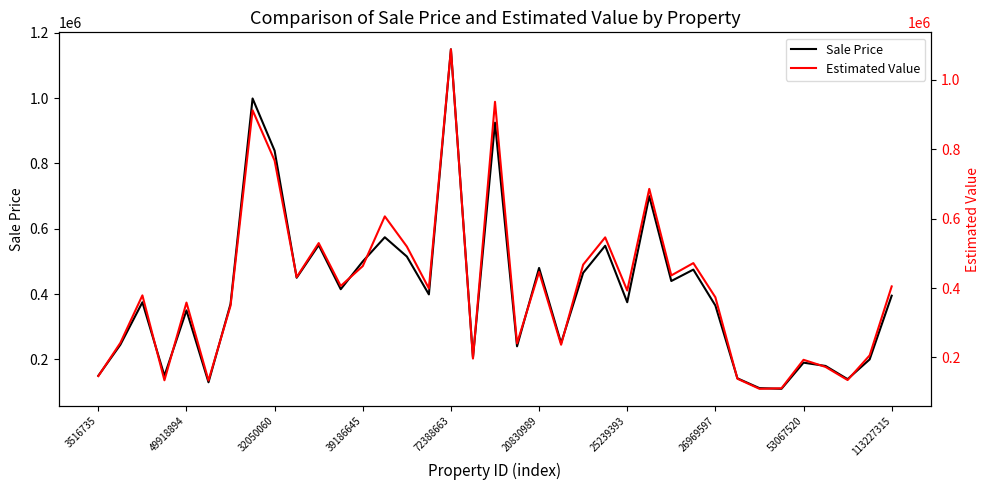

What is the highest value of the Sale Price series?

1149581.9